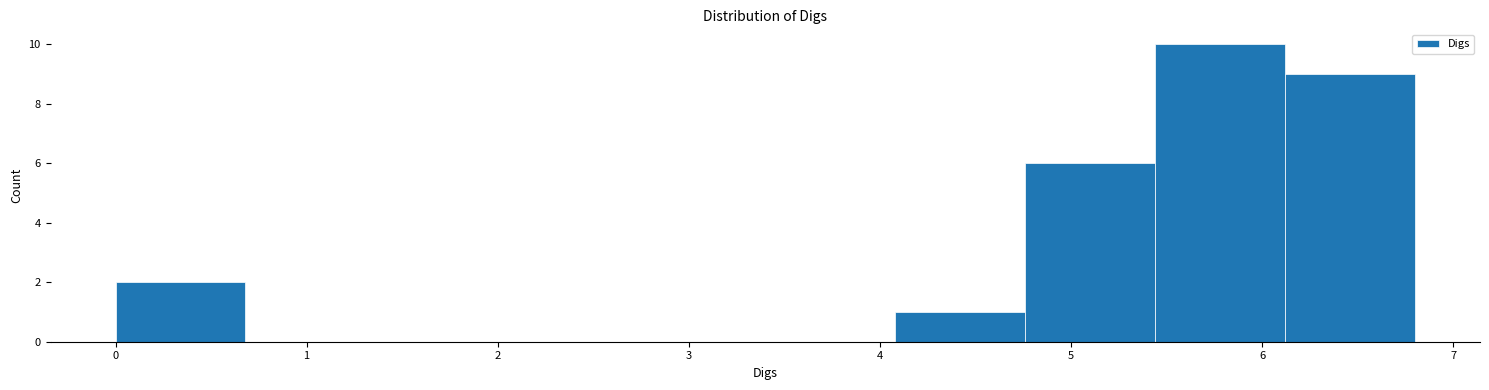

What is the height of the bar covering 0.00 to 0.68 on the x-axis? Neither the bar edges nor the heights are printed on the chart, so give them approximately, as read against the axes.

2